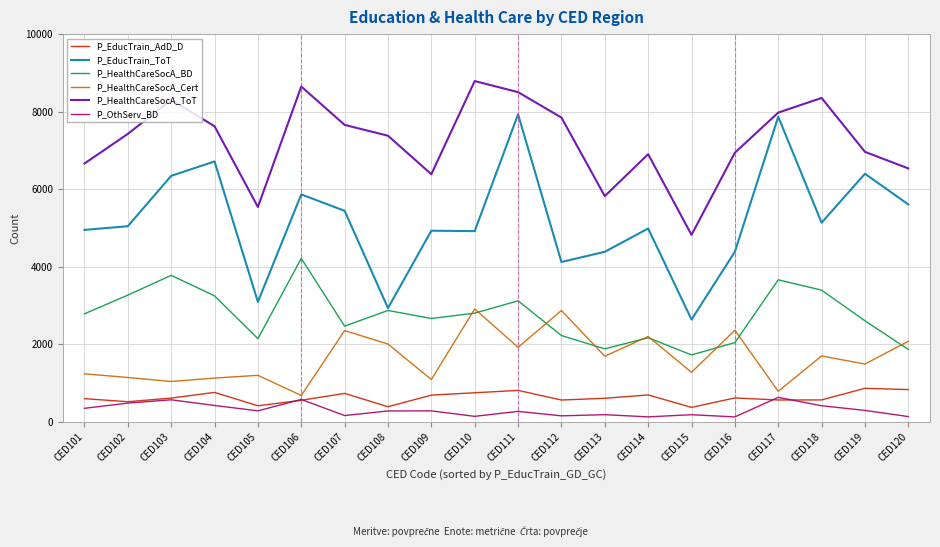

How many lines are shown in the chart?

6